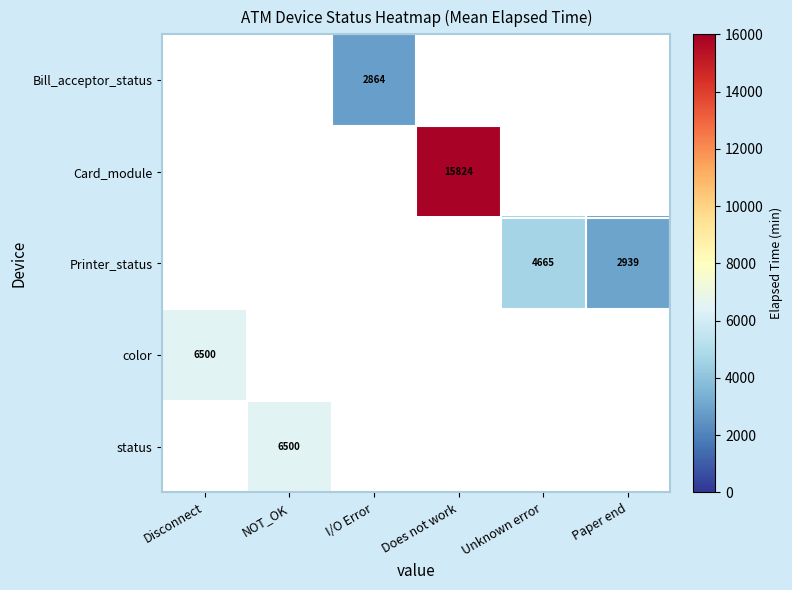

What is the maximum value shown in the chart?

15824.0